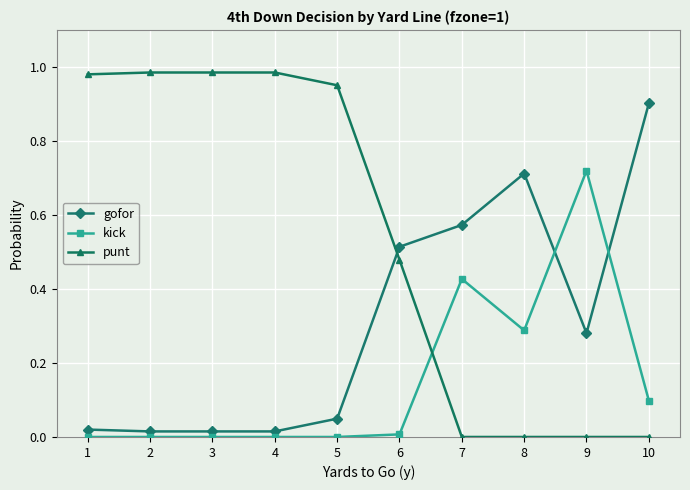

Which series changed the most between 5 and 9?

punt